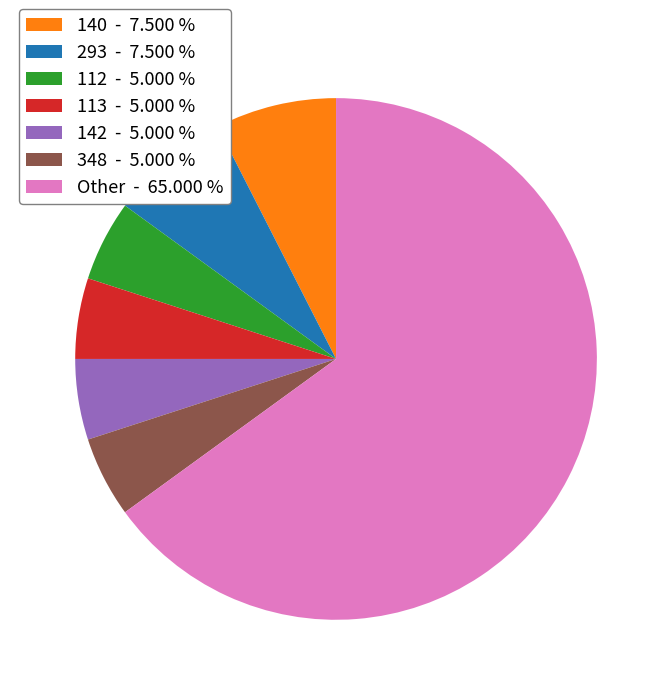

Is there a majority slice in this chart?

Yes